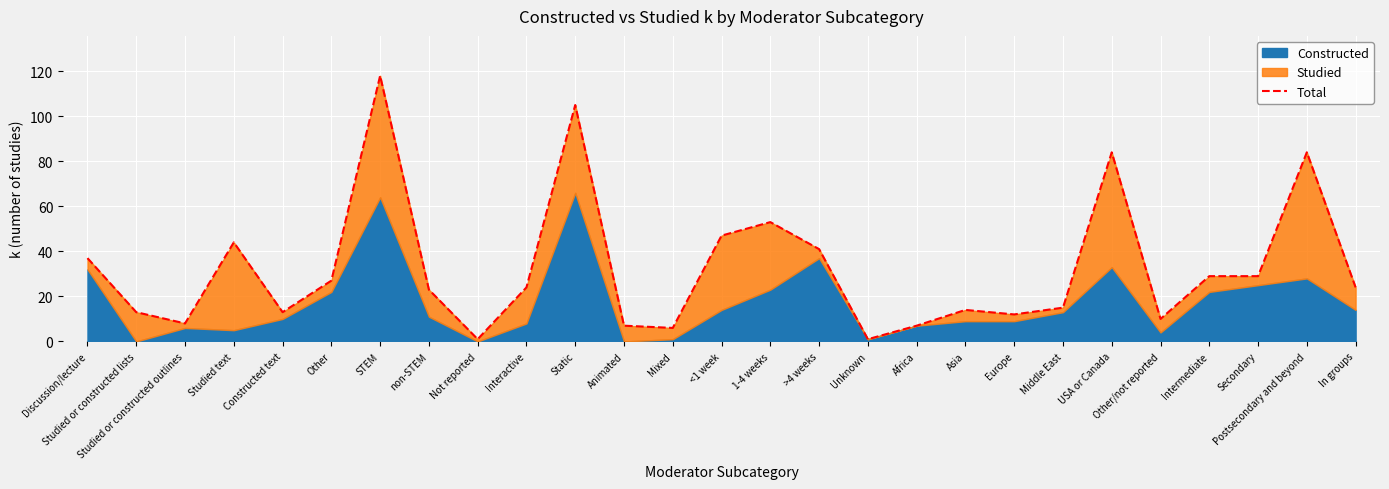

What is the change in value from USA or Canada to Intermediate?

-55